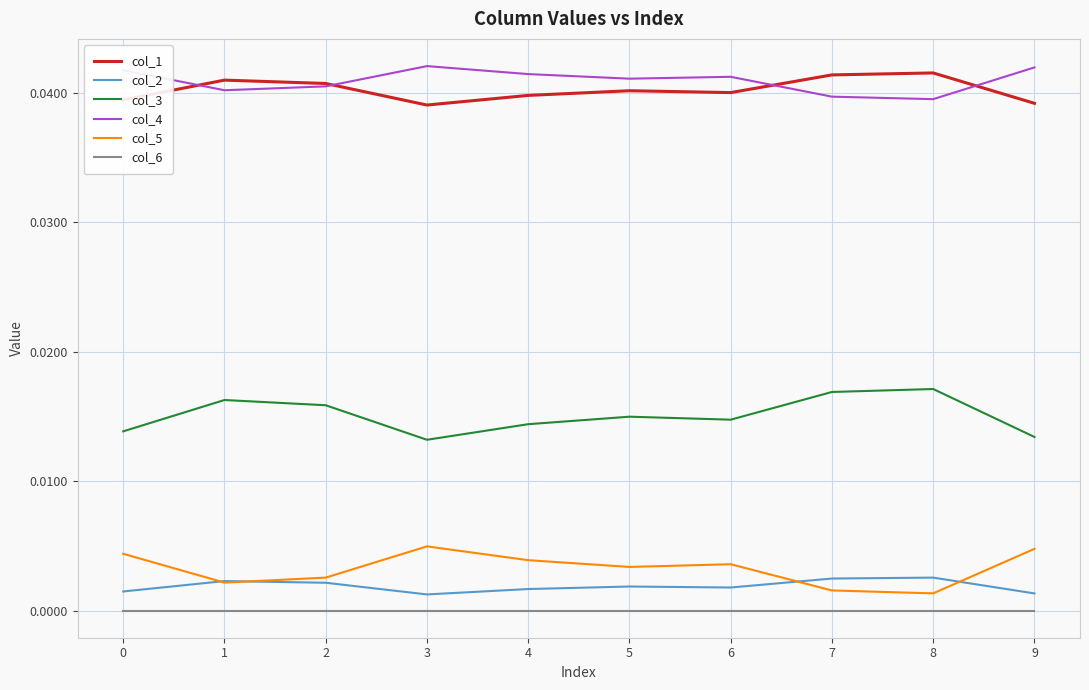

True or false: col_4 has more than 0 points higher than both neighbors.

True